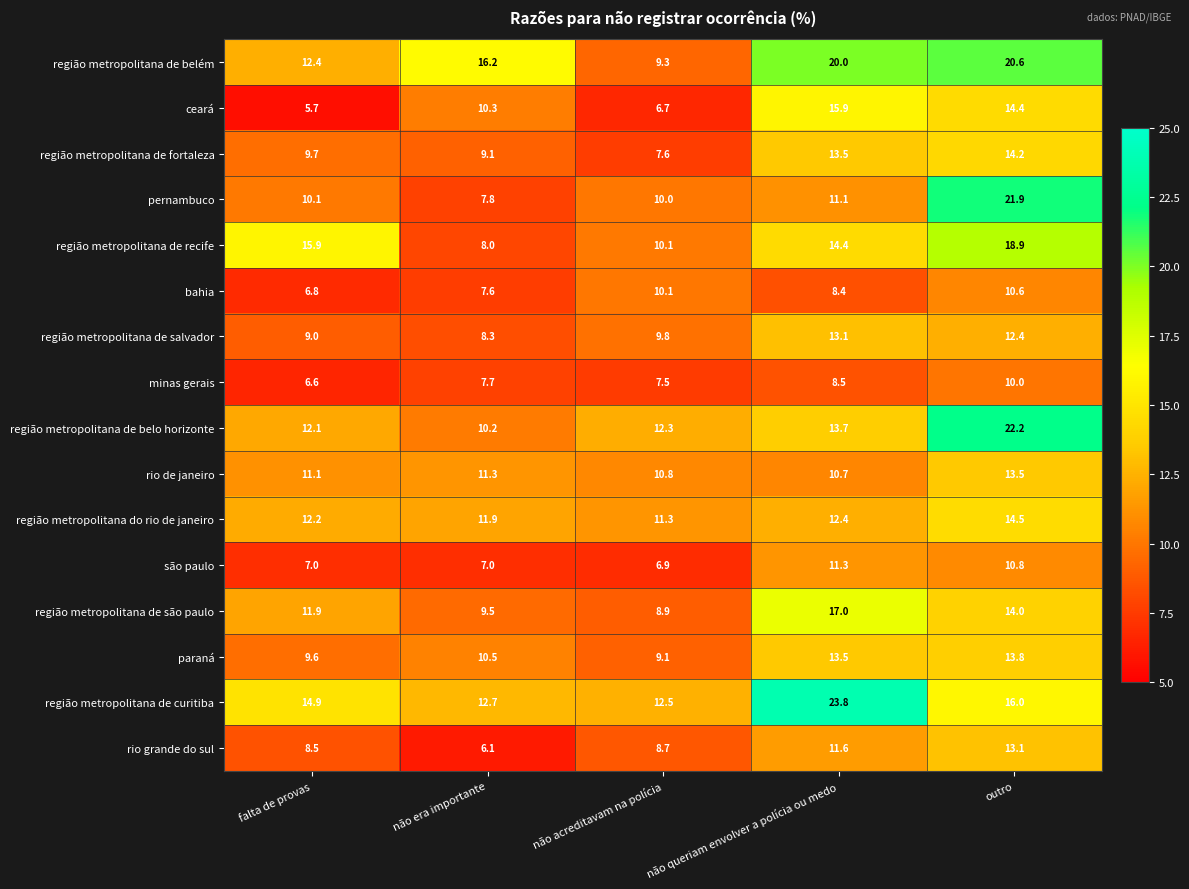

At which label does região metropolitana de belém first exceed 16?

não era importante